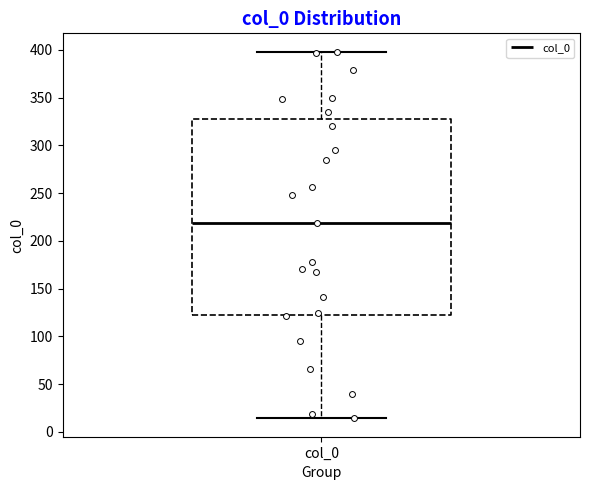

Read this box plot against the y-axis: the position of the median line, the range covered by the box, and the ends of both whiskers. The values are not printed on the chart, so give them approximately, as read against the axis.

median 220, box 125 to 330, whiskers 15 to 400